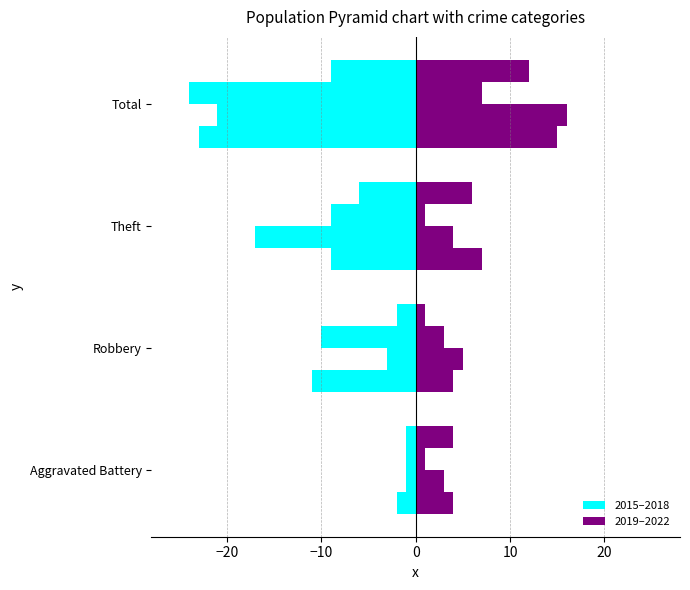

Between Aggravated Battery and Theft, which series saw the biggest shift?

2015 (left)